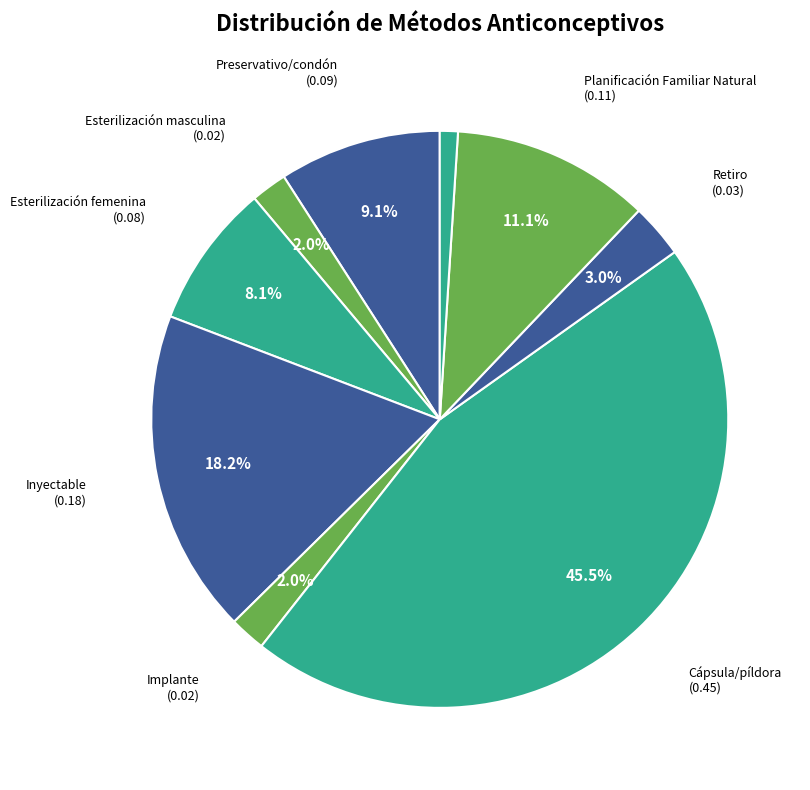

Count the number of slices in the pie.

9